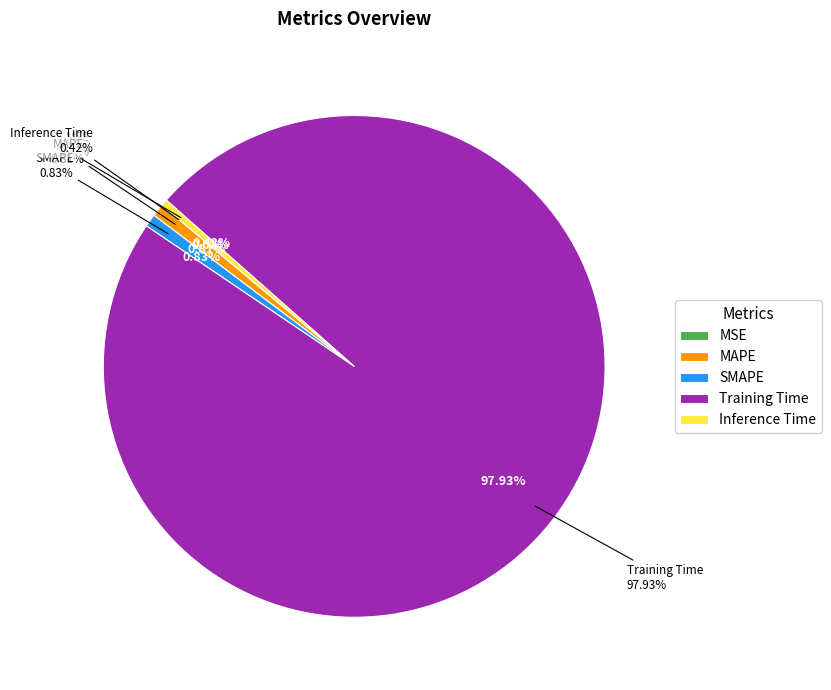

How many segments does this pie chart have?

5